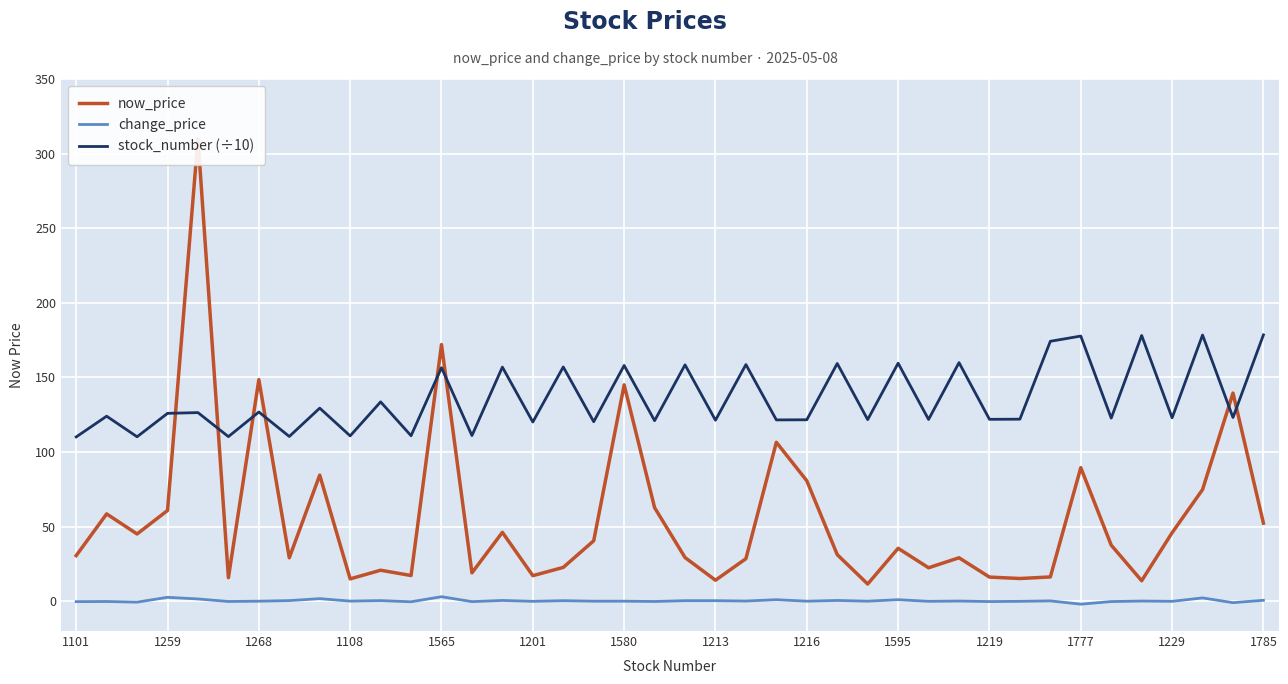

What is the sum of all now_price values?

2250.2